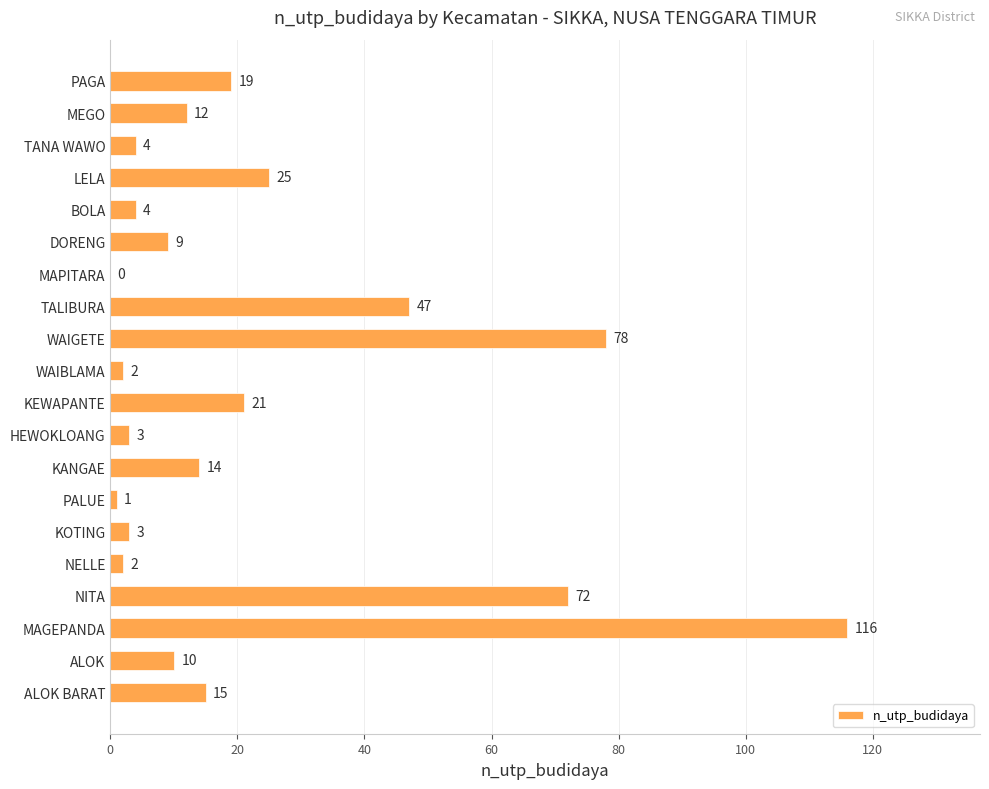

Which label corresponds to the largest value in the chart?

MAGEPANDA